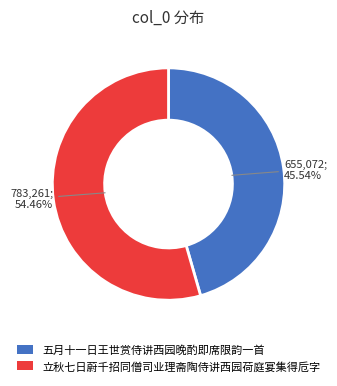

Which has a higher value, 立秋七日蔚千招同僧司业理斋陶侍讲西园荷庭宴集得卮字 or 五月十一日王世赏侍讲西园晚酌即席限韵一首?

立秋七日蔚千招同僧司业理斋陶侍讲西园荷庭宴集得卮字